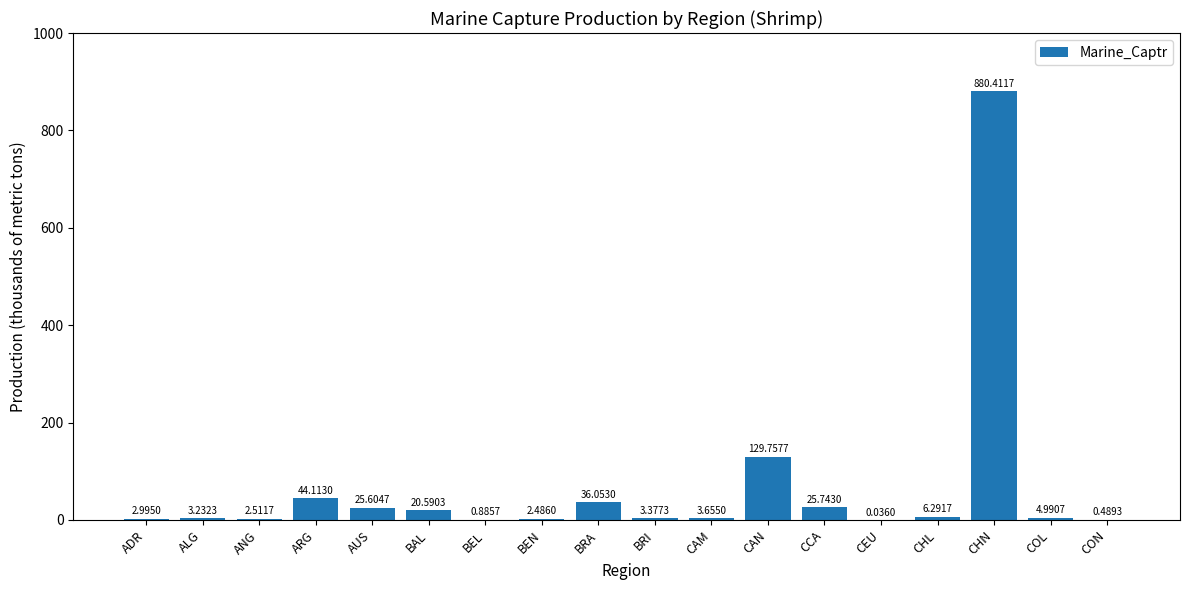

What is the sum of the values at COL and ARG?

49.1